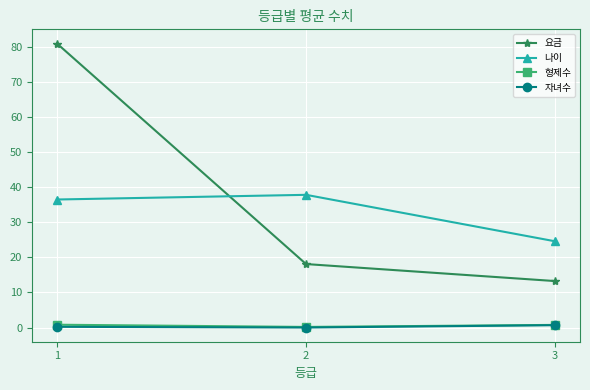

List the labels in order of 요금 value, smallest first.

3, 2, 1